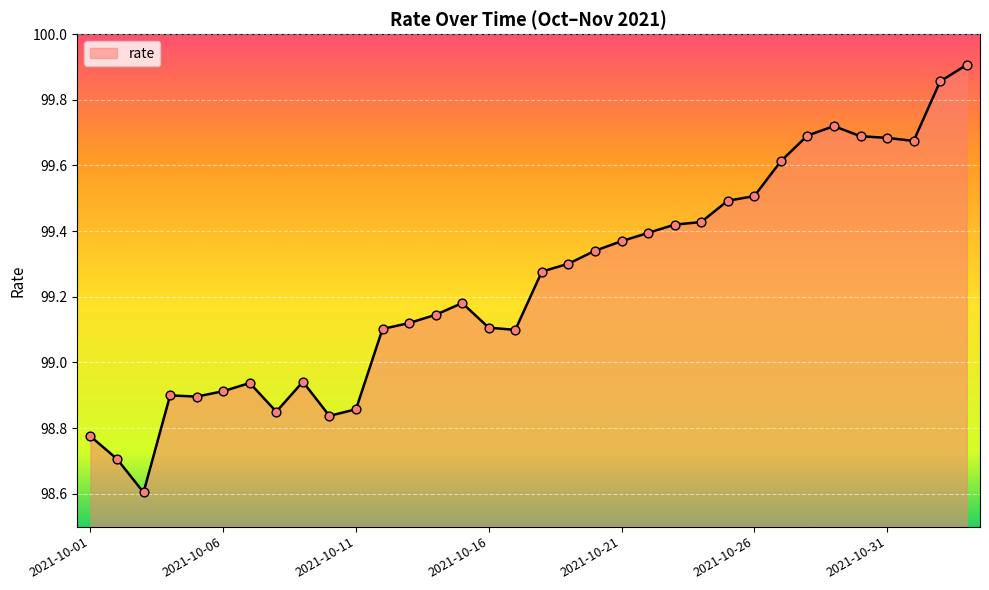

What is the minimum value shown in the chart?

98.6